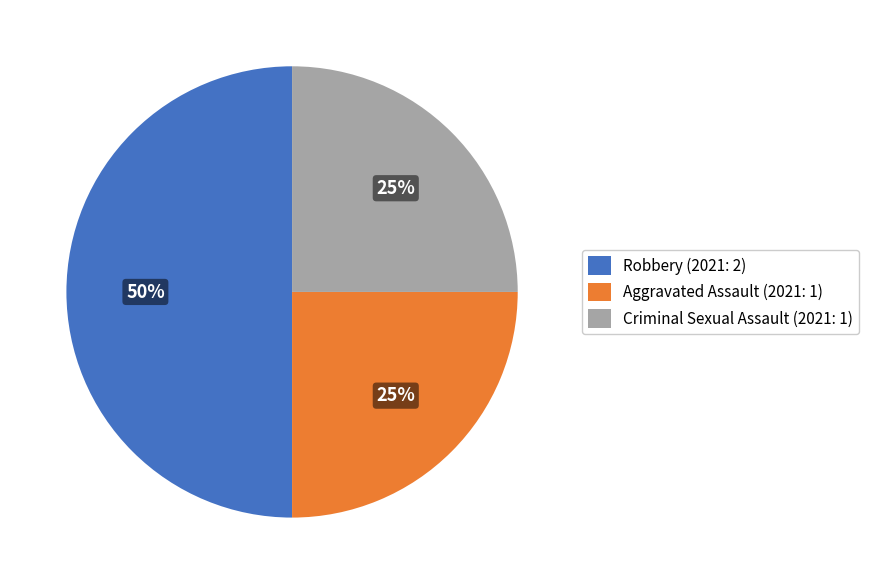

Which category has the biggest portion of the pie?

Robbery (2021: 2)